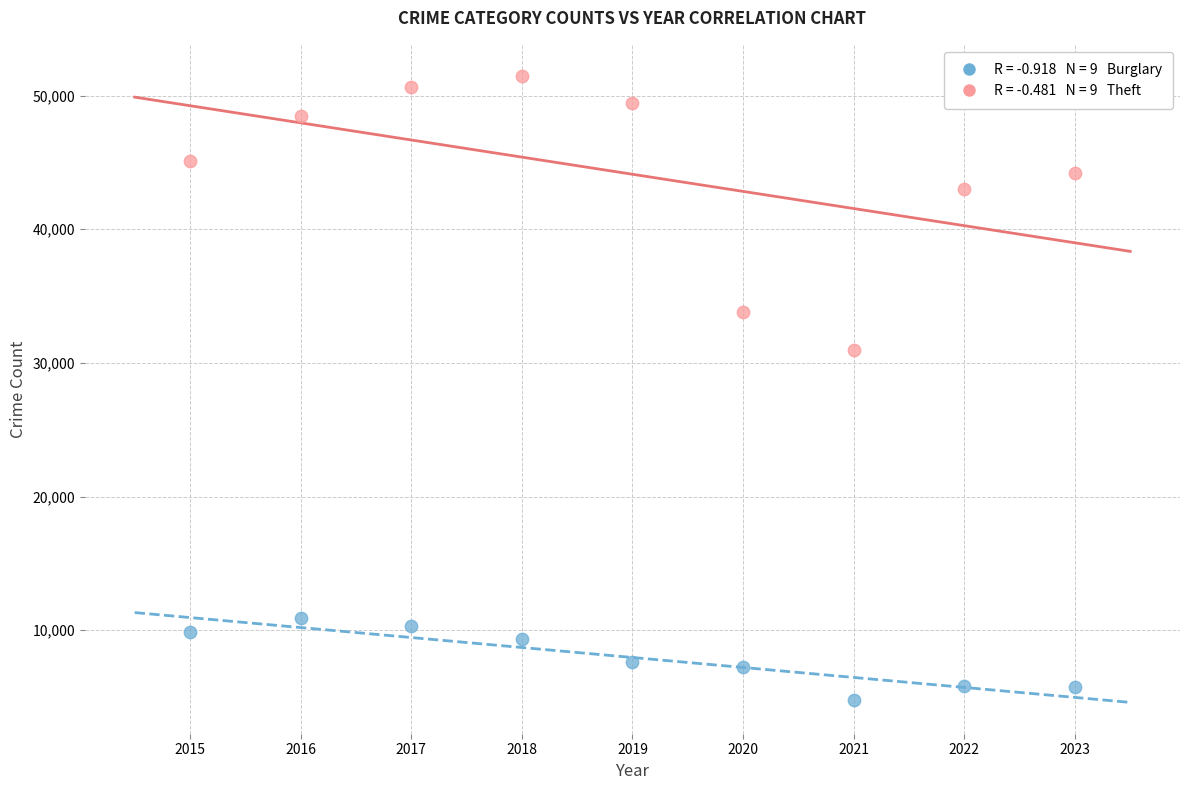

Across all data points, what is the range of Y values (max minus min)?

46652